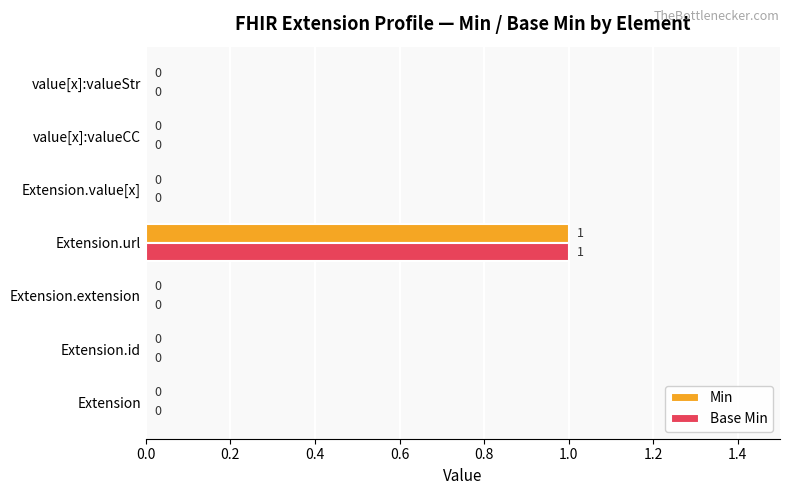

True or false: Min has a value of 0 at value[x]:valueCC.

True